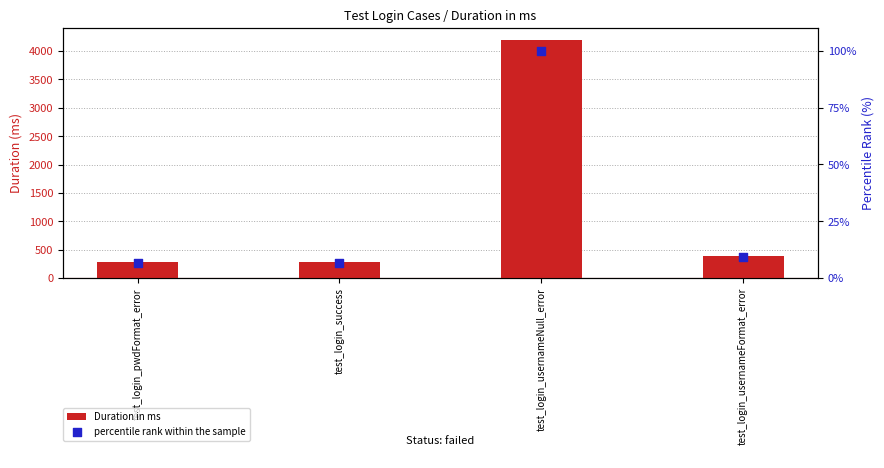

At which category is the sum across all series the highest?

test_login_usernameNull_error